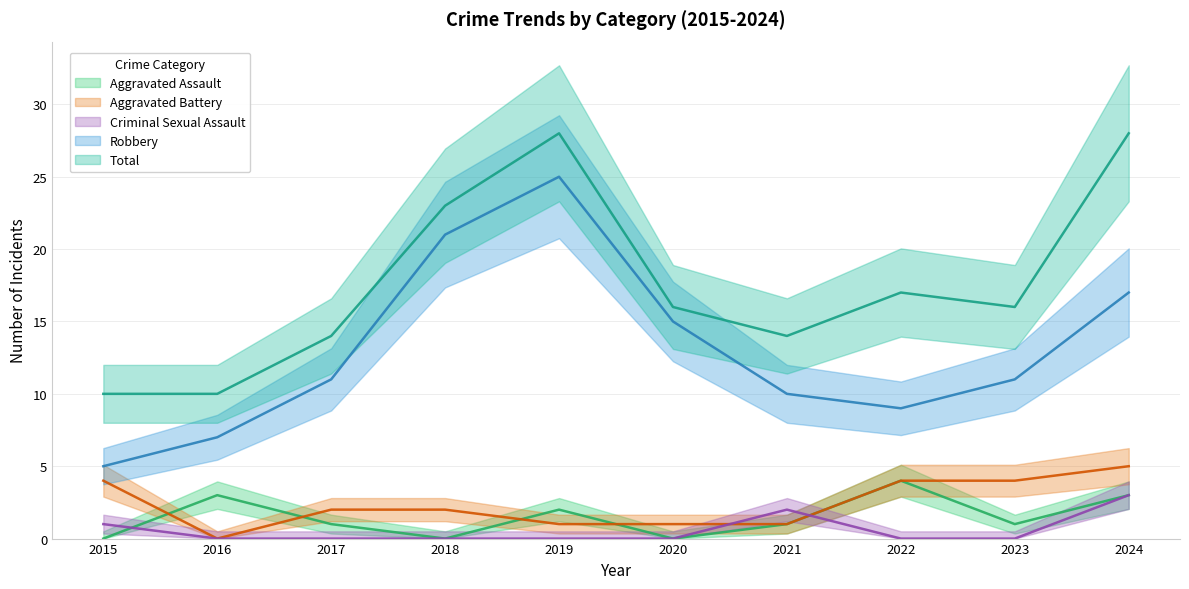

What is the spread (max minus min) of values at 2017?

14